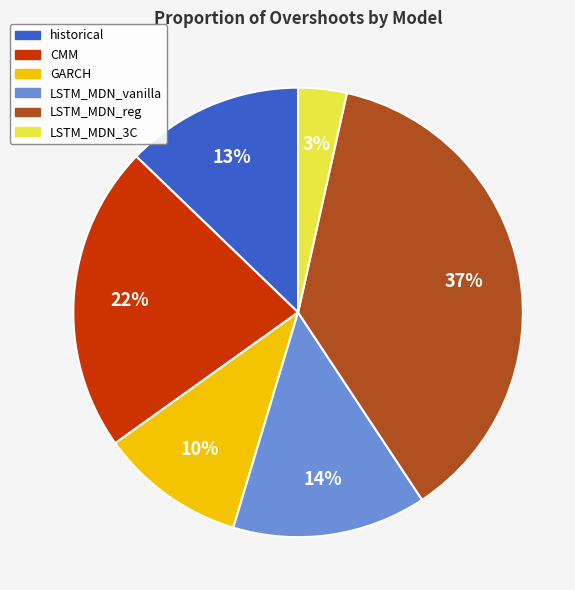

Count the number of slices in the pie.

6